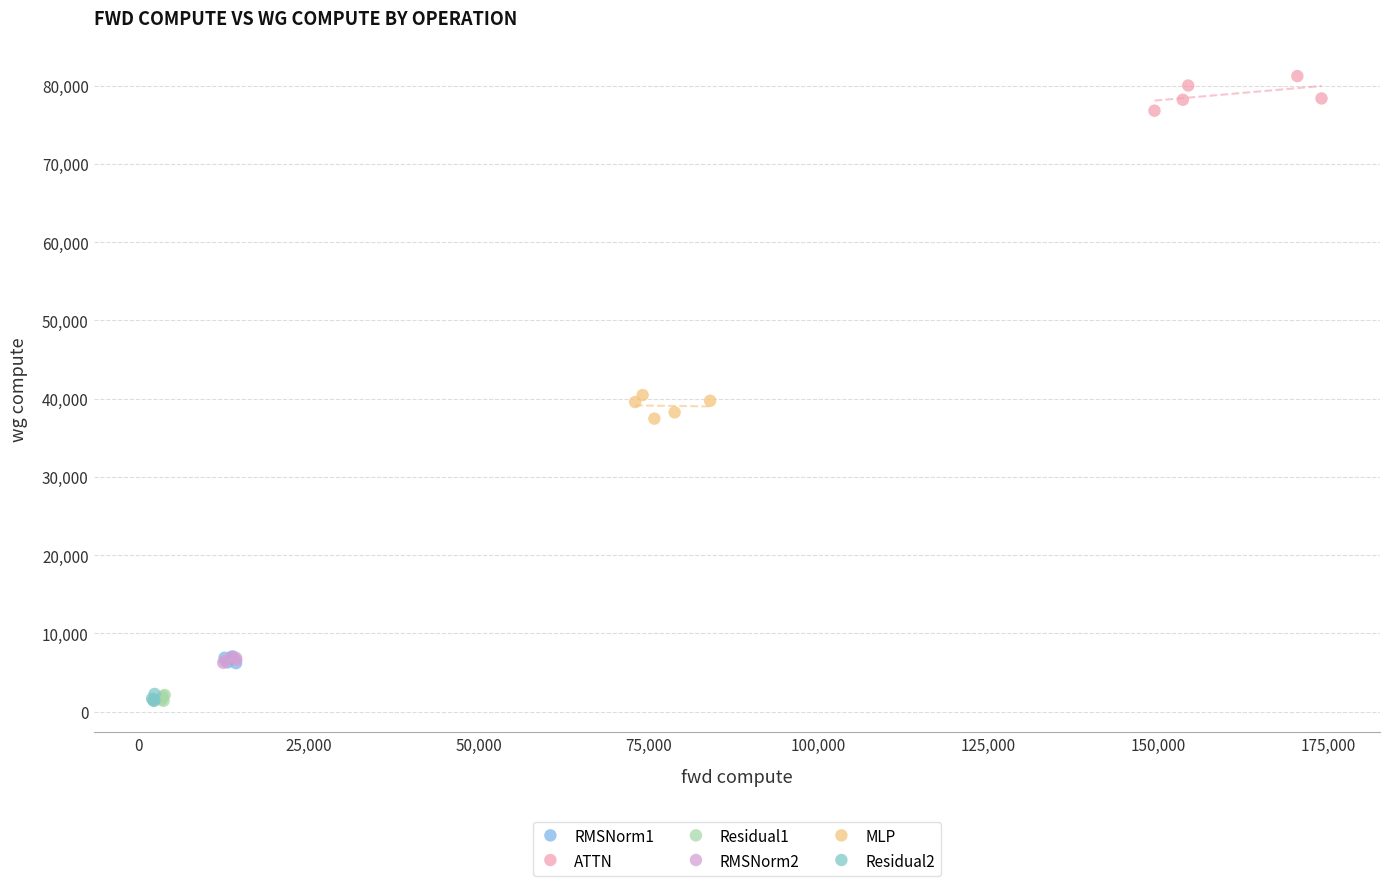

What are all the series names shown in the legend?

RMSNorm1, ATTN, Residual1, RMSNorm2, MLP, Residual2